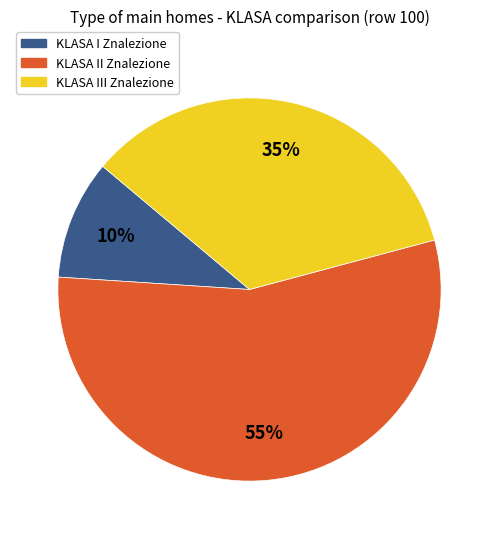

To the nearest percent, what is the difference between the largest and smallest slice percentages?

45%